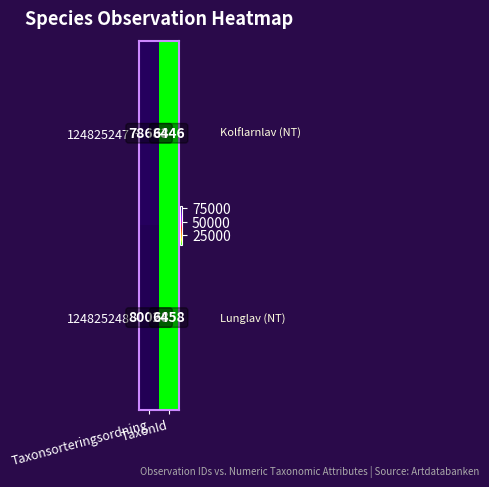

What is the total value across all series at Taxonsorteringsordning?

158711